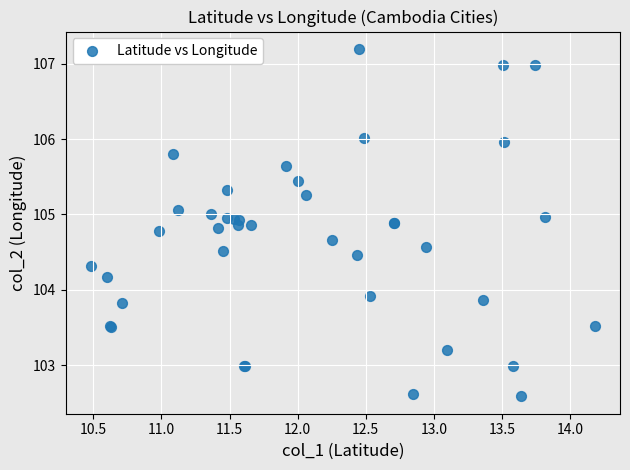

What Y value in the scatter plot is closest to 104?

103.9